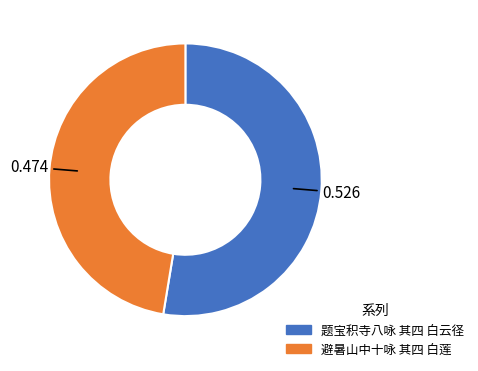

Does 题宝积寺八咏 其四 白云径 account for over 50% of the chart?

Yes